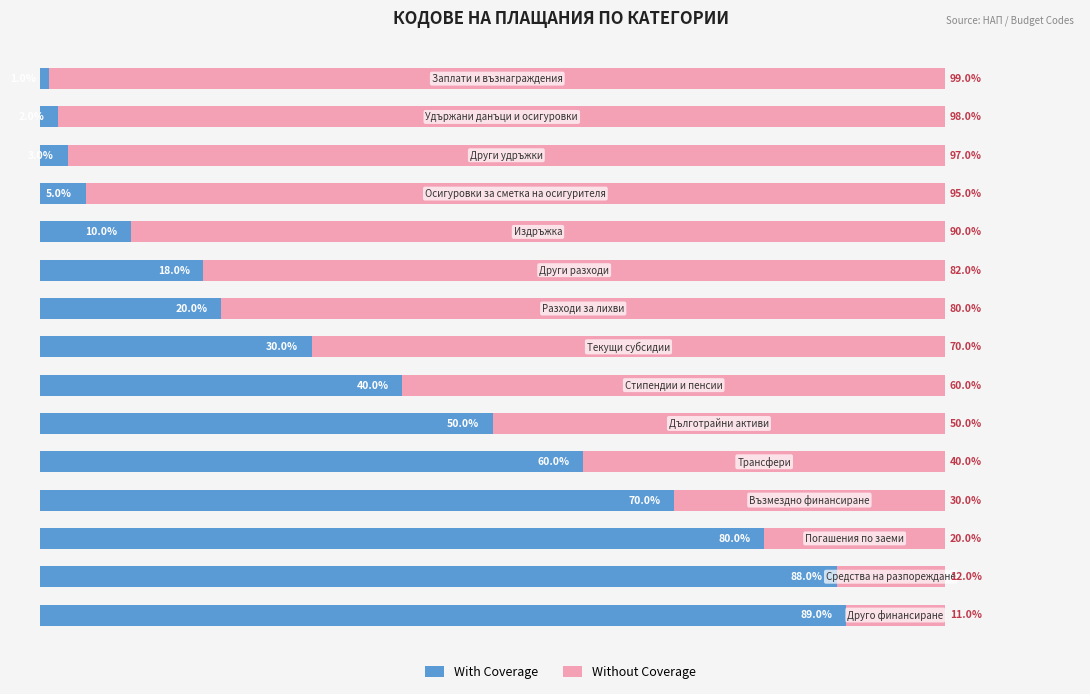

What are all the series names shown in the legend?

With Coverage, Without Coverage